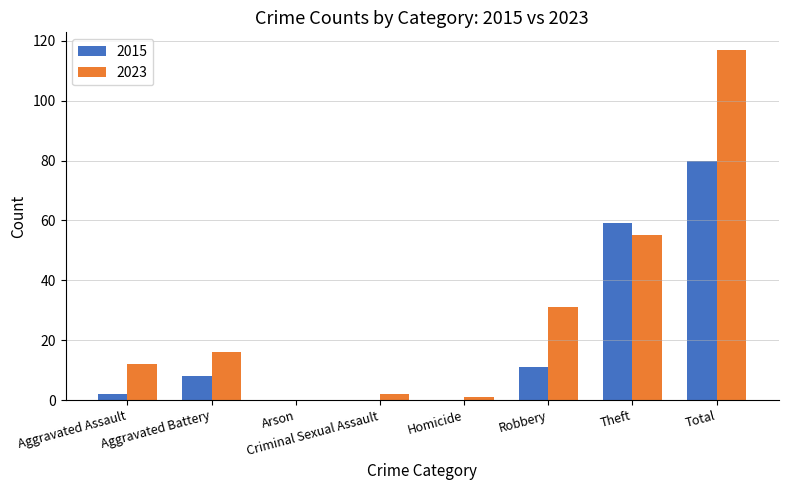

What is the sum of all 2015 values?

160